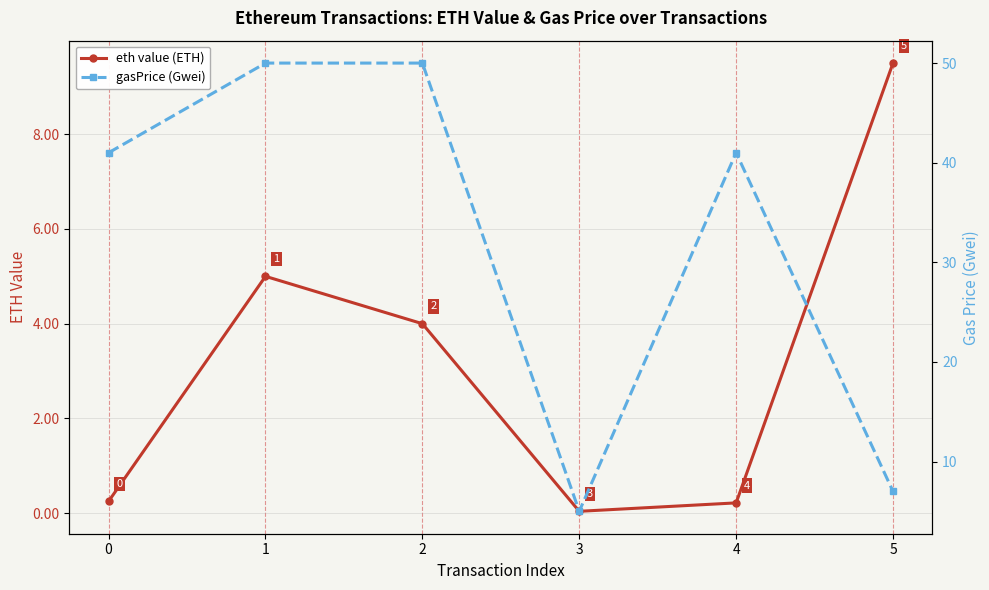

Reading left to right, what are all the values shown in this chart?

eth value (ETH): 0.2	5.0	4.0	0.0	0.2	9.5
gasPrice (Gwei): 41.0	50.0	50.0	5.0	41.0	7.0